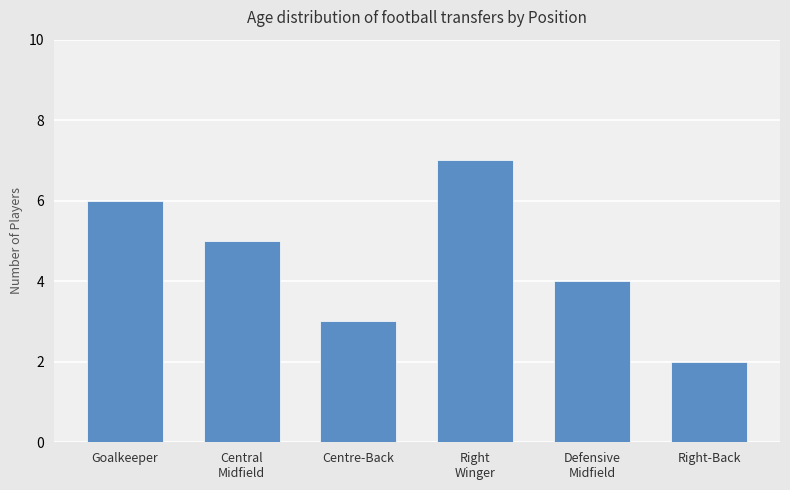

How many bars are there in total?

6